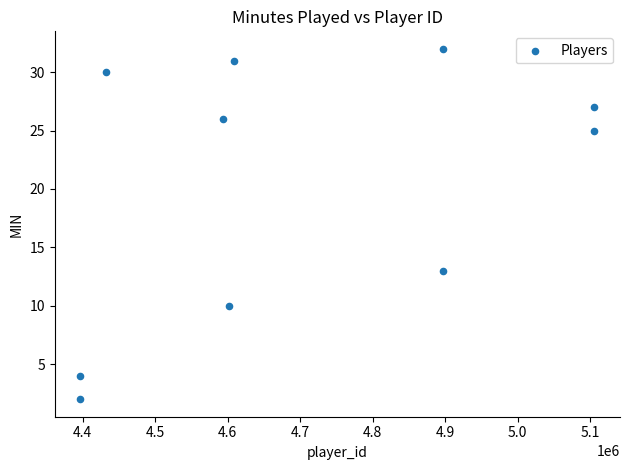

What is the range of X values (max minus min)?

708835